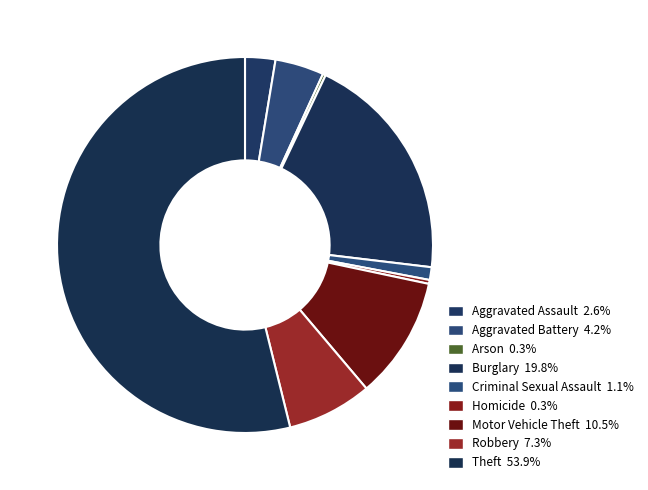

How many segments does this pie chart have?

9